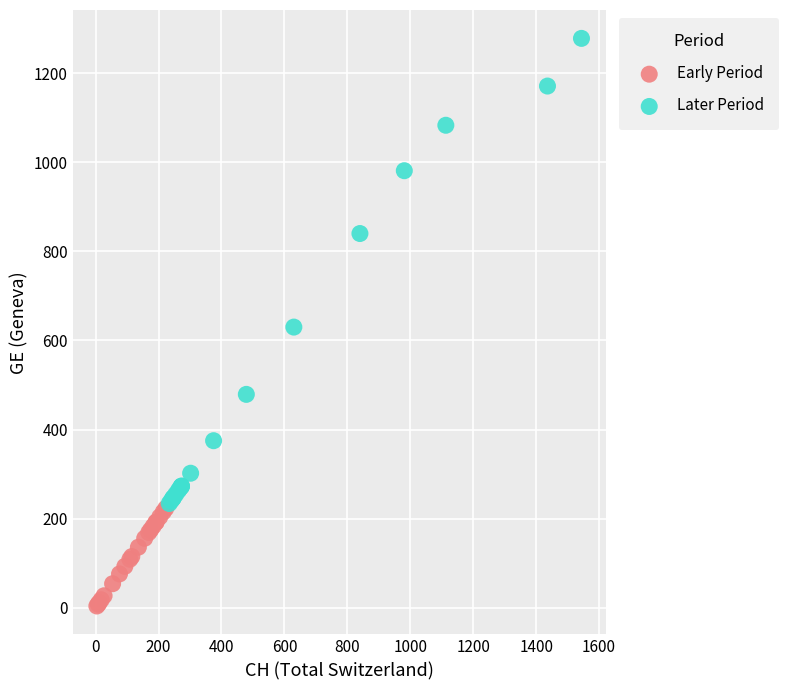

Which series has the widest spread of Y values?

Later Period